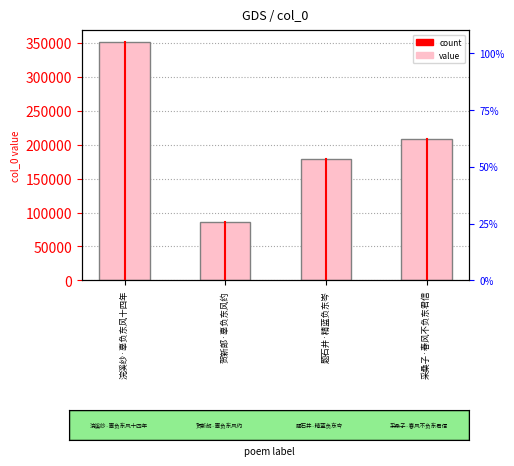

Between 题石井·精蓝负东岑 and 贺新郎·辜负东风约, which is larger?

题石井·精蓝负东岑